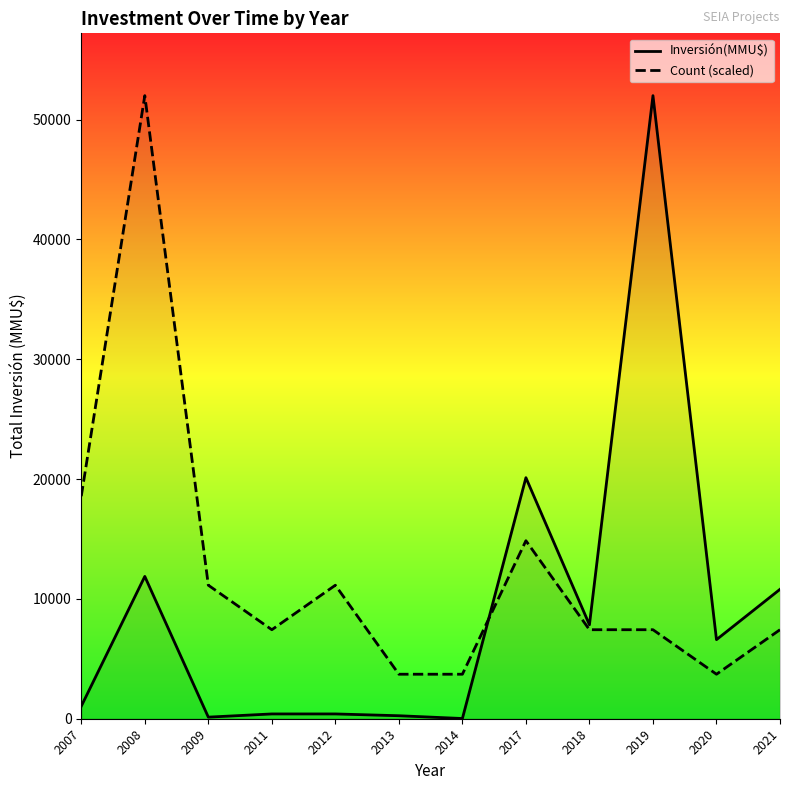

The value of Inversión(MMU$) at 2020 is 6600.0. True or false?

True